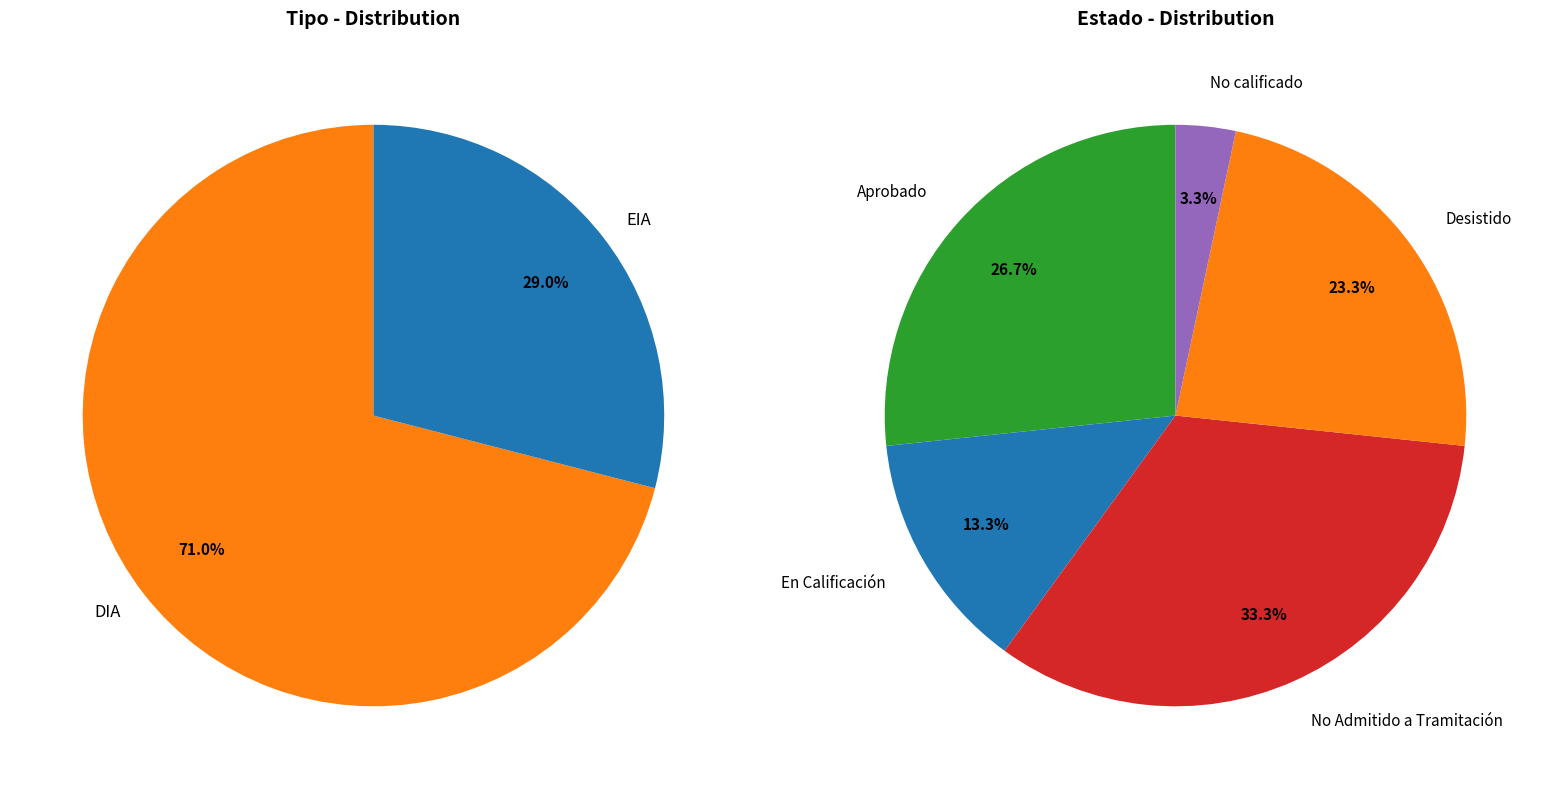

To the nearest percent, what is the average slice percentage?

50%